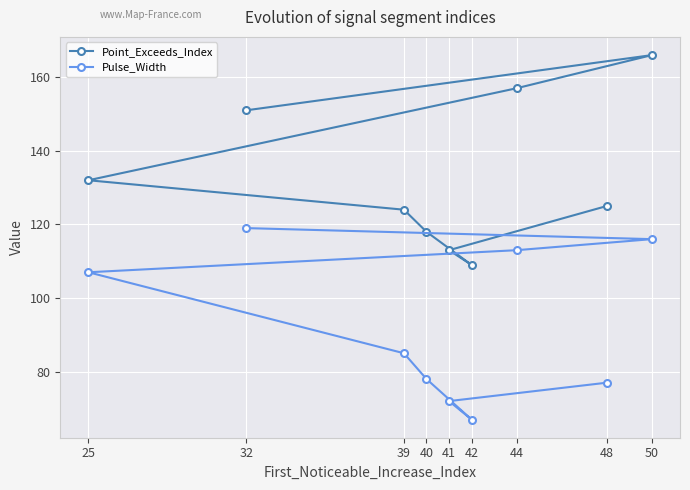

Reading left to right, what are all the values shown in this chart?

Point_Exceeds_Index: 25=132	32=151	39=124	40=118	41=113	42=109	44=157	48=125	50=166
Pulse_Width: 25=107	32=119	39=85	40=78	41=72	42=67	44=113	48=77	50=116